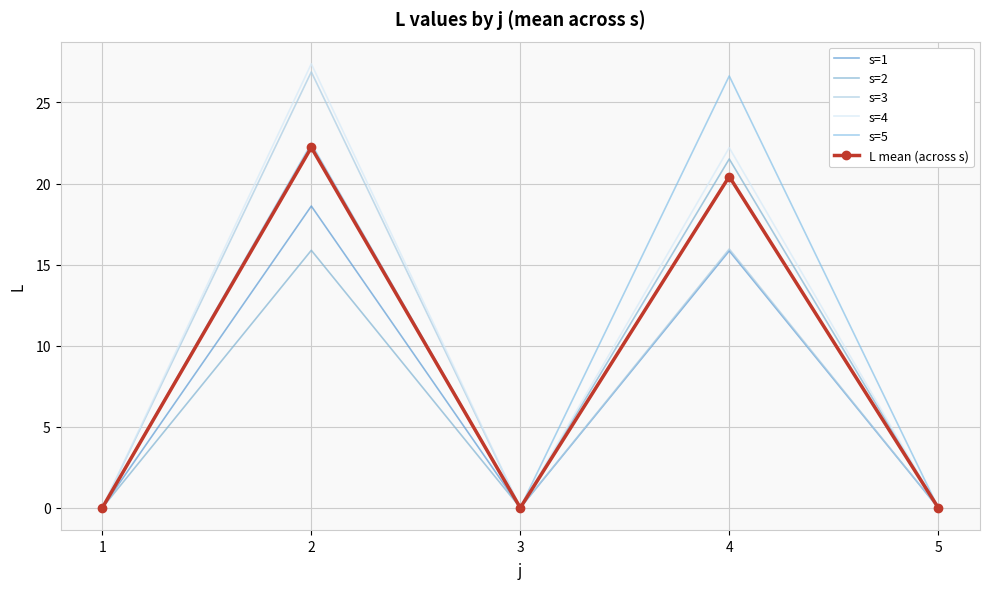

Reading left to right, what are all the values shown in this chart?

s=1: 1=0.0	2=18.6	3=0.0	4=15.8	5=0.0
s=2: 1=0.0	2=15.9	3=0.0	4=21.5	5=0.0
s=3: 1=0.0	2=26.9	3=0.0	4=16.0	5=0.0
s=4: 1=0.0	2=27.4	3=0.0	4=22.2	5=0.0
s=5: 1=0.0	2=22.5	3=0.0	4=26.6	5=0.0
L mean (across s): 1=0.0	2=22.2	3=0.0	4=20.4	5=0.0